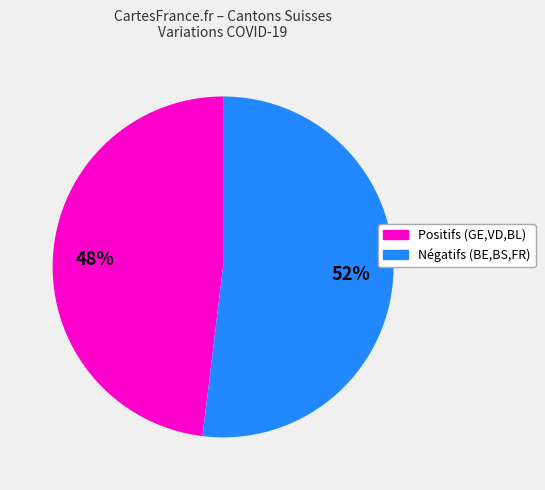

Is there any slice that represents more than half of the pie?

Yes